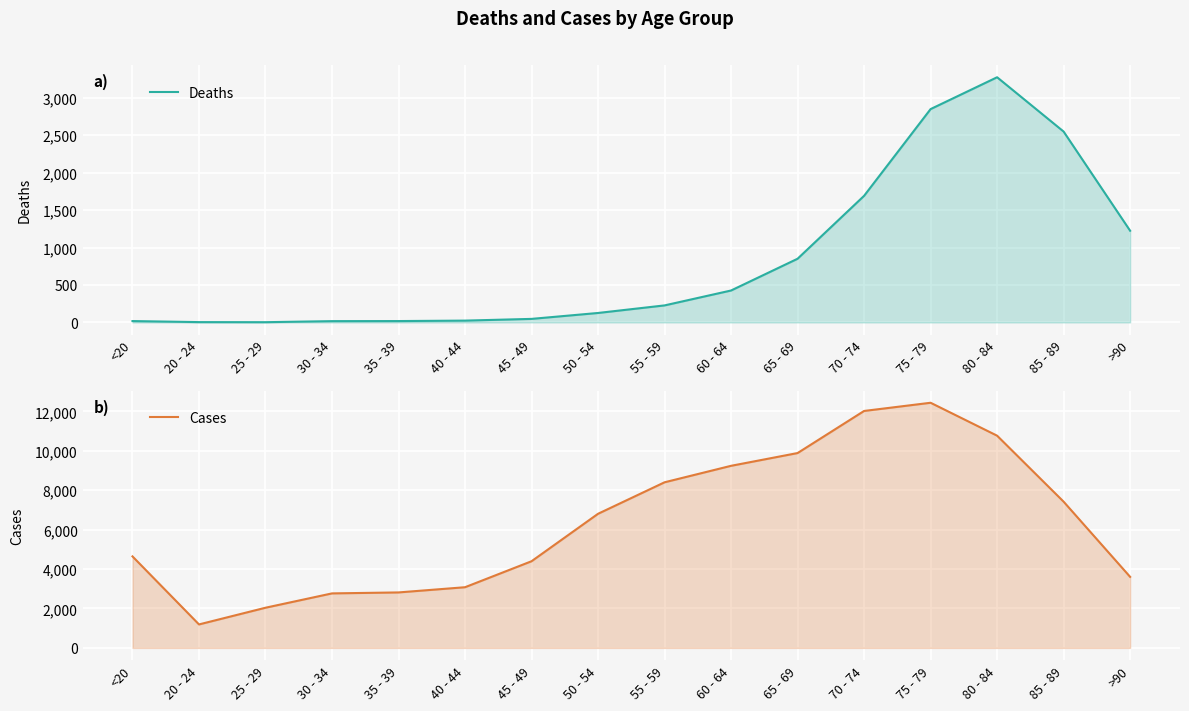

How many series are shown in this chart?

2